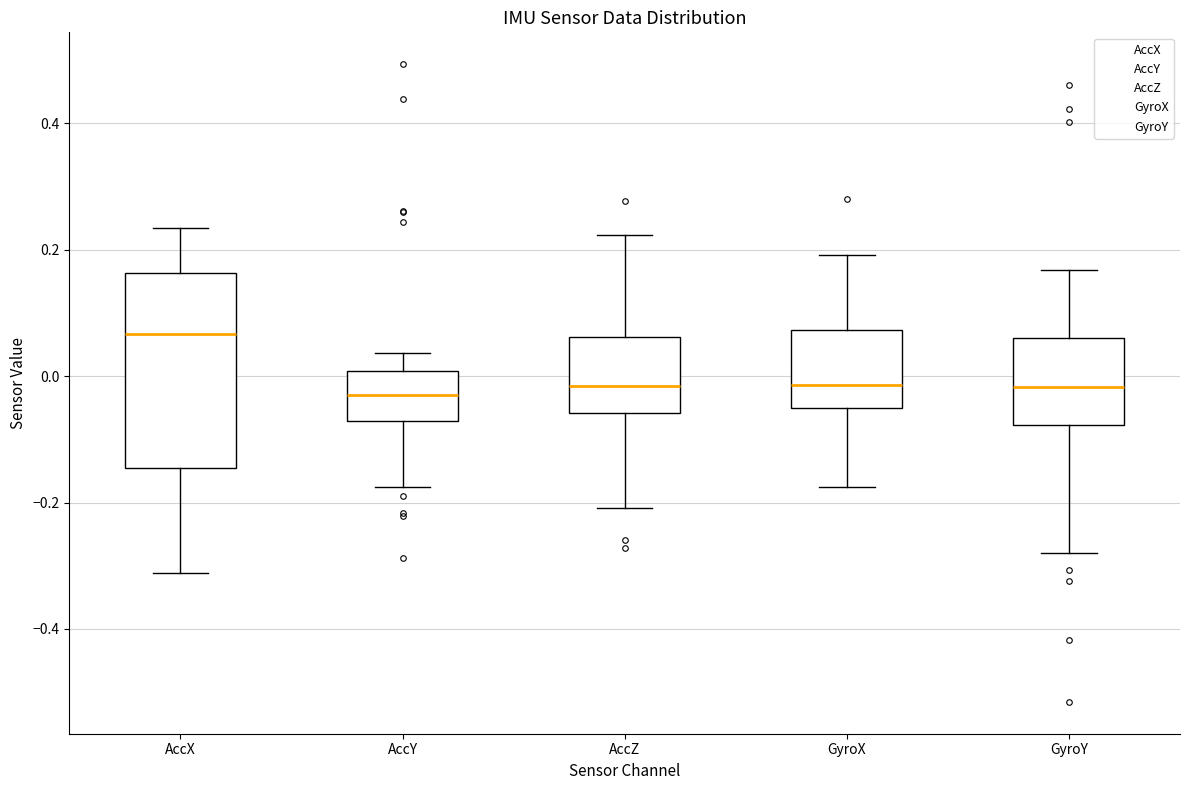

Which box's median line is the highest?

AccX